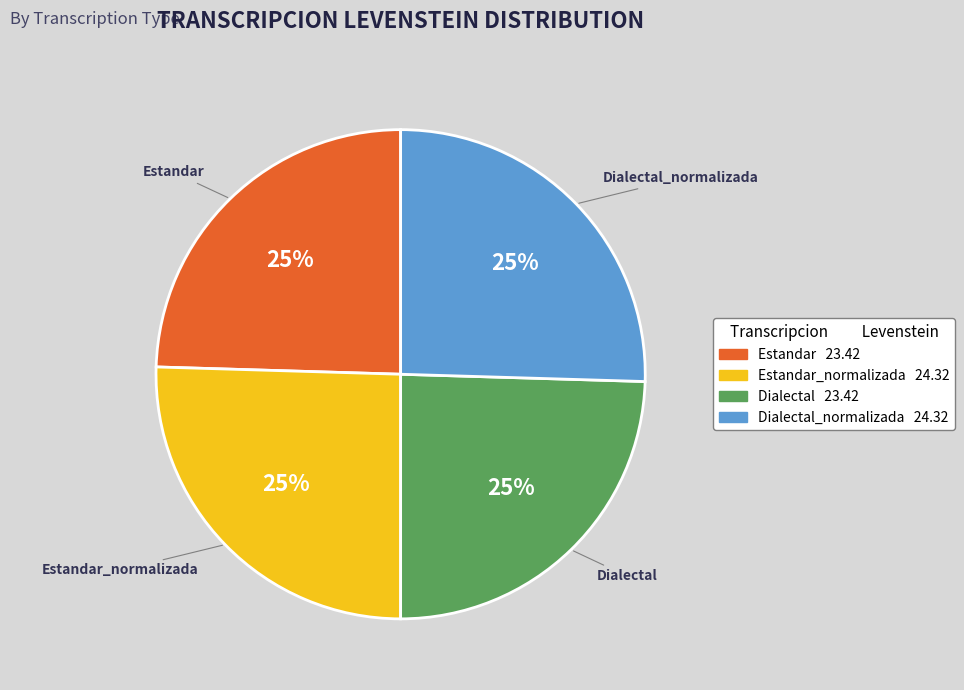

To the nearest percent, what is the average slice percentage?

25%